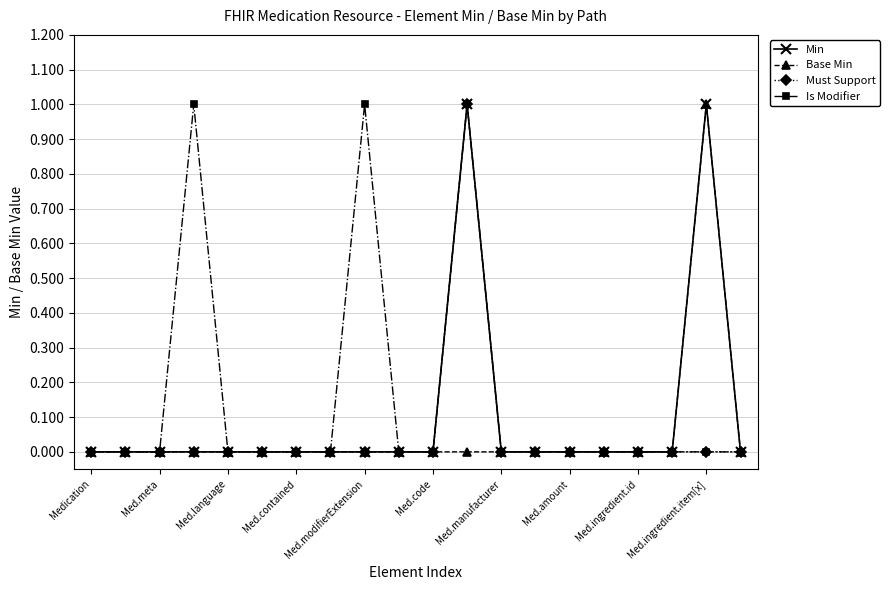

True or false: Min has more than 1 points higher than both neighbors.

True